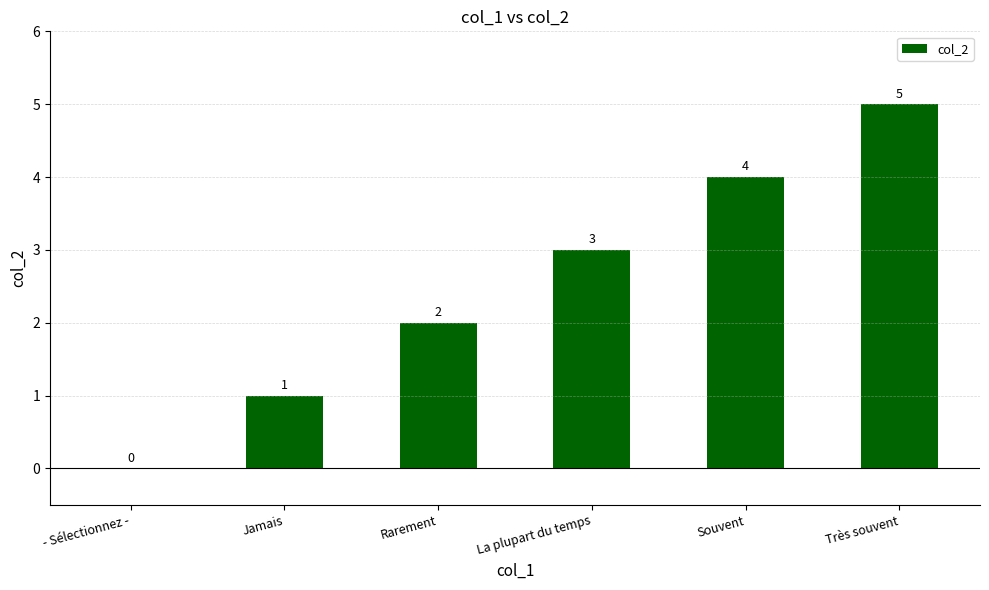

Between - Sélectionnez - and Jamais, which is larger?

Jamais